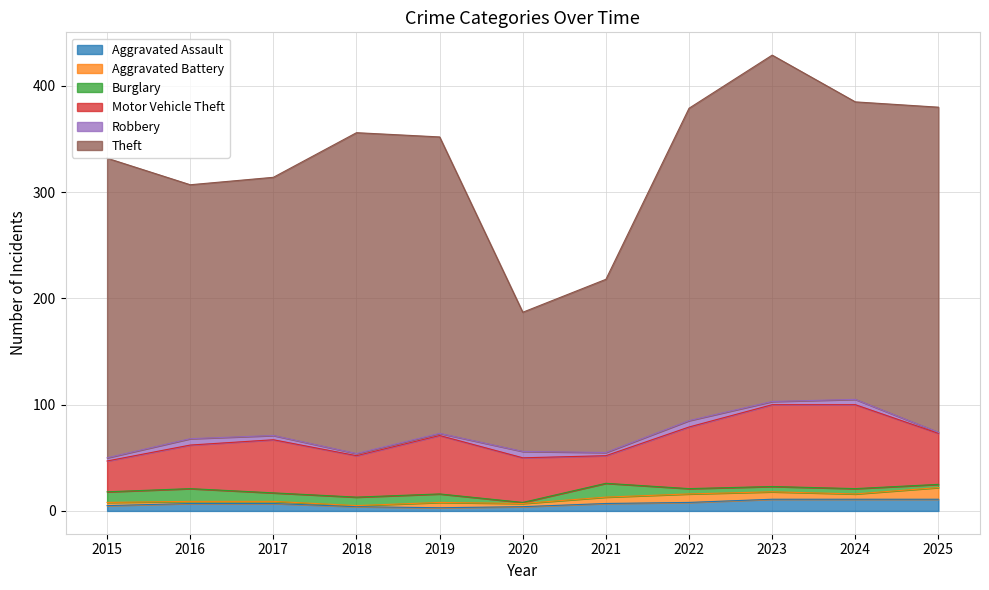

Between 2019 and 2021, which series saw the biggest shift?

Theft